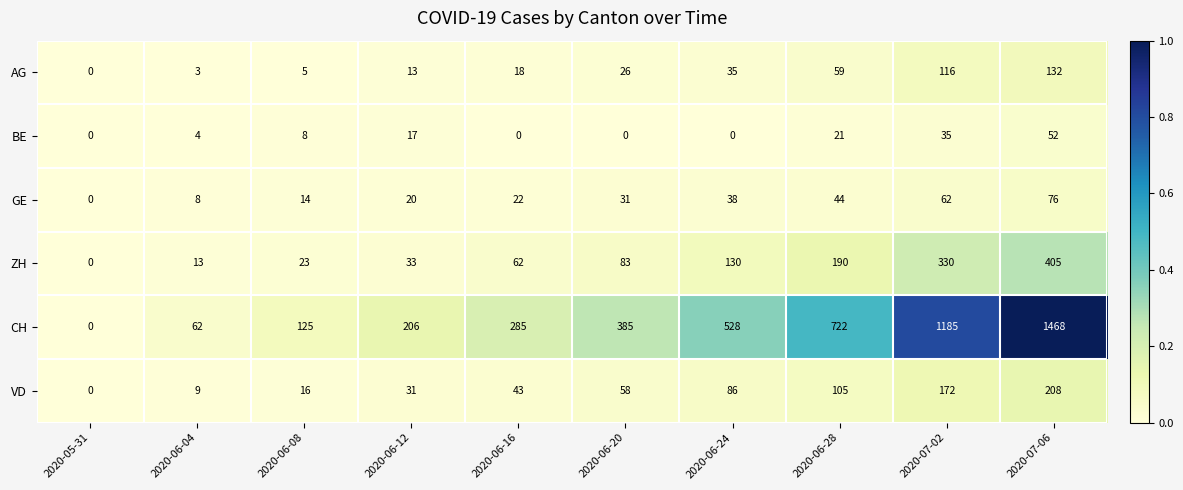

Which series has the widest spread of values?

CH